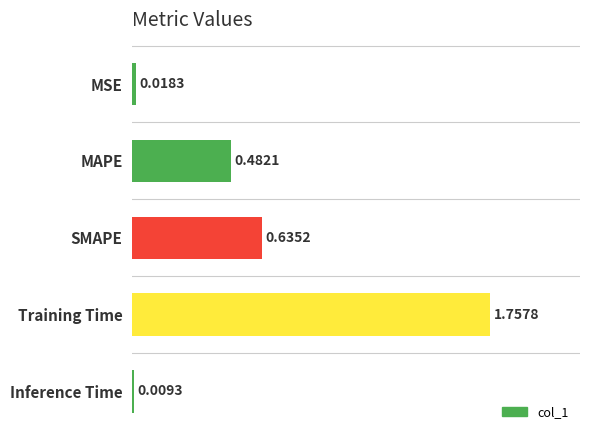

At which label is the value closest to 0?

Inference Time